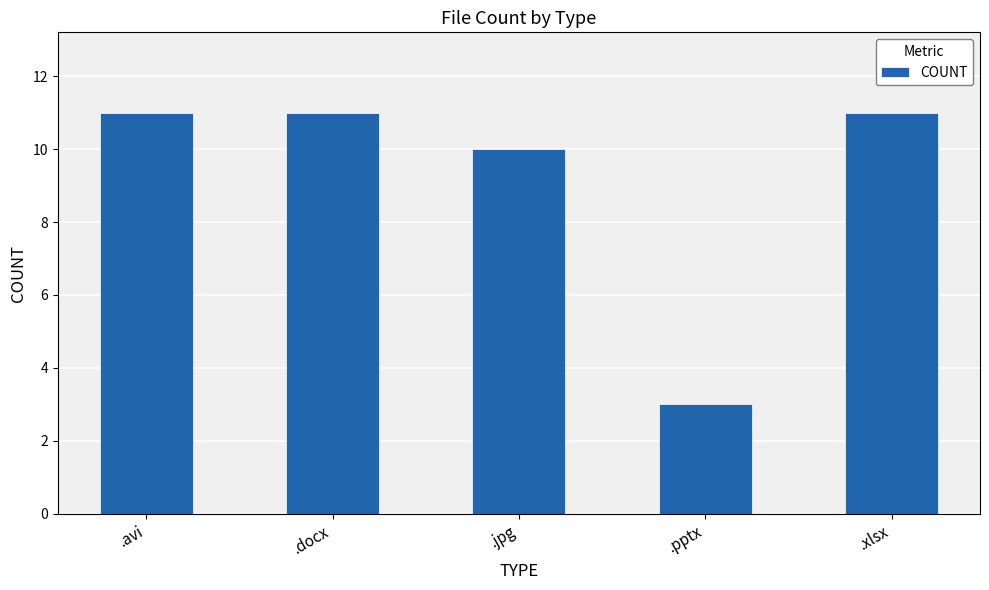

What is the label of the 4th bar from the right?

.docx